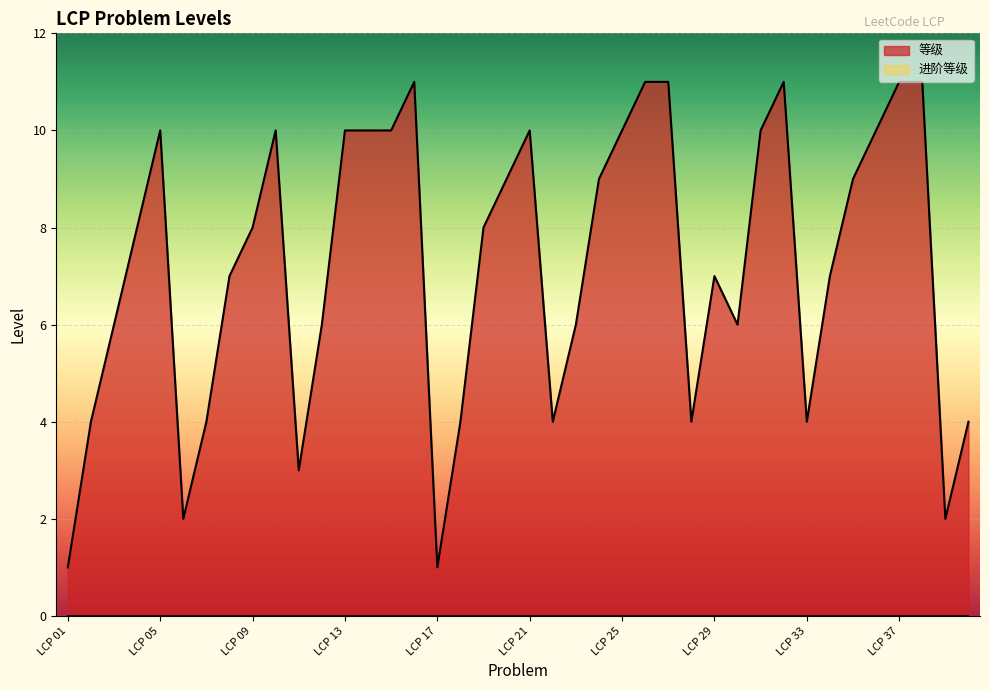

Reading left to right, what are all the values shown in this chart?

LCP 01=1	LCP 02=4	LCP 03=6	LCP 04=8	LCP 05=10	LCP 06=2	LCP 07=4	LCP 08=7	LCP 09=8	LCP 10=10	LCP 11=3	LCP 12=6	LCP 13=10	LCP 14=10	LCP 15=10	LCP 16=11	LCP 17=1	LCP 18=4	LCP 19=8	LCP 20=9	LCP 21=10	LCP 22=4	LCP 23=6	LCP 24=9	LCP 25=10	LCP 26=11	LCP 27=11	LCP 28=4	LCP 29=7	LCP 30=6	LCP 31=10	LCP 32=11	LCP 33=4	LCP 34=7	LCP 35=9	LCP 36=10	LCP 37=11	LCP 38=11	LCP 39=2	LCP 40=4